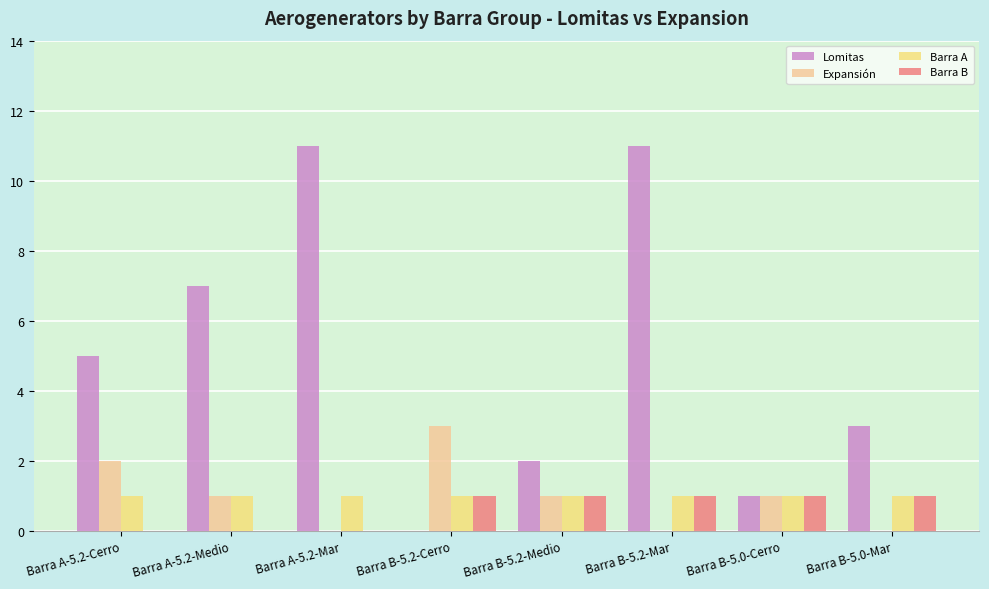

What is the spread (max minus min) of values at Barra A-5.2-Medio?

7